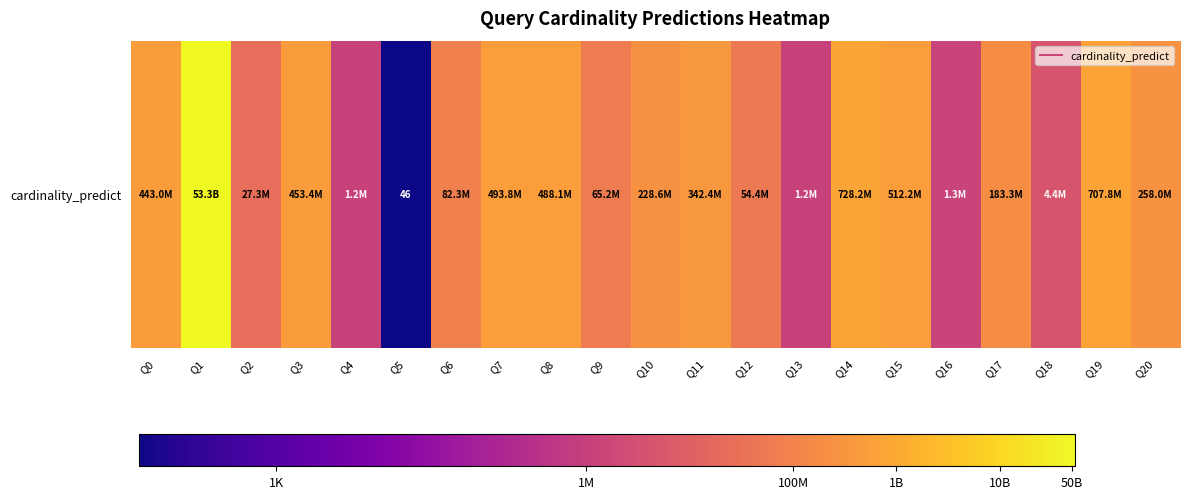

Where is the data nearest to the value 6?

Q13